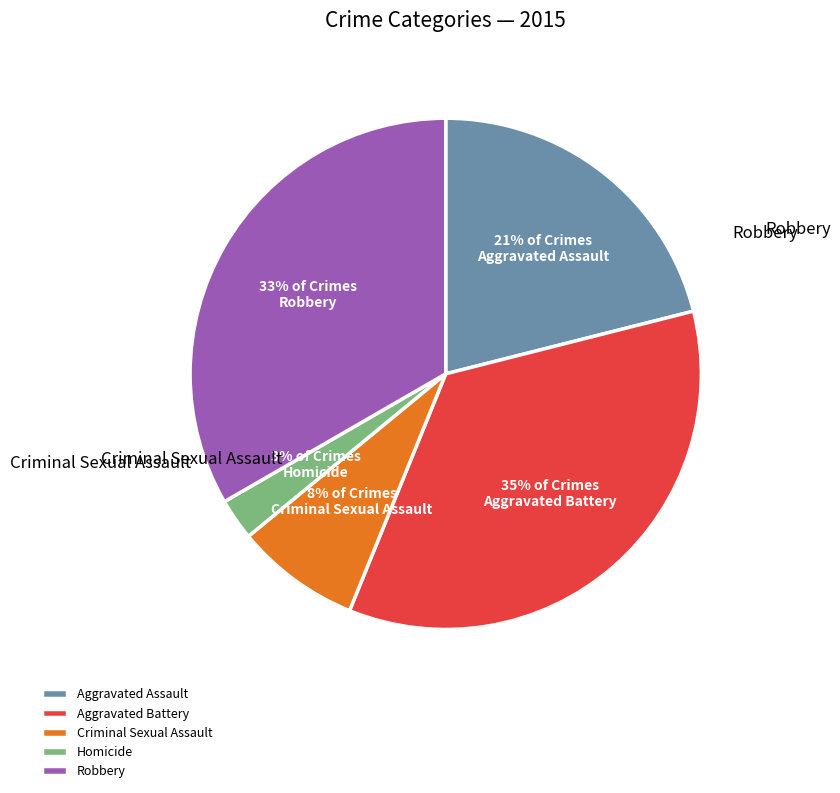

Which slice is the smallest?

Homicide